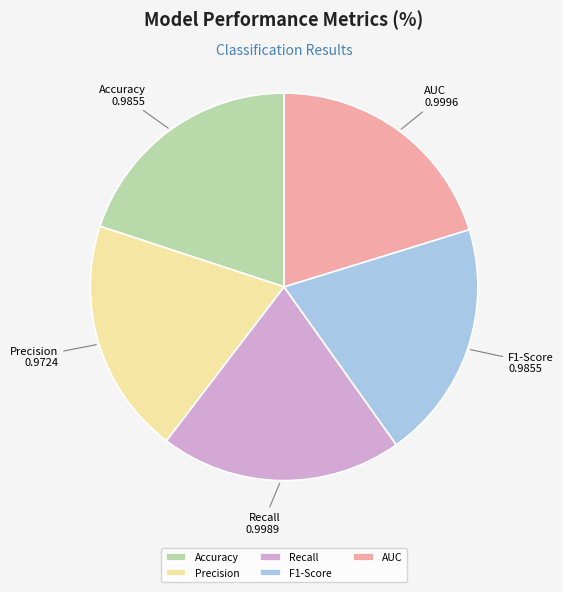

Is AUC the majority of the pie?

No